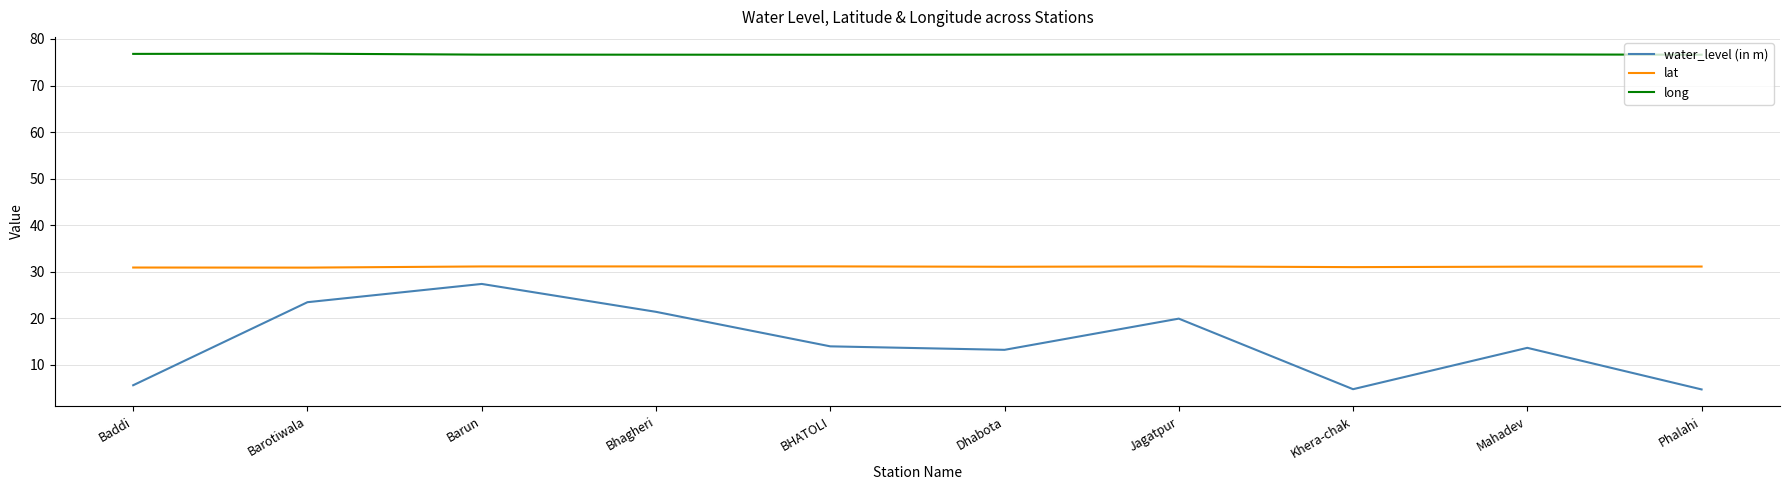

True or false: water_level (in m) and long intersect in this chart.

False